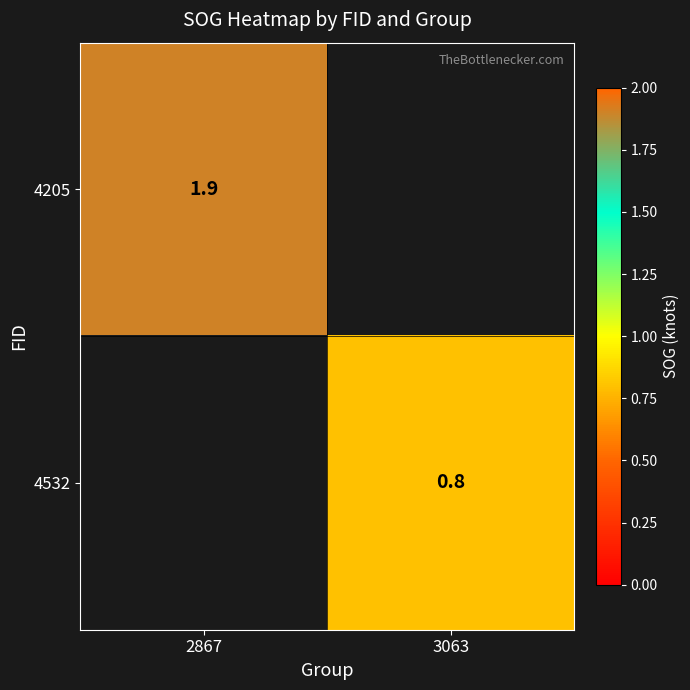

True or false: 4532 has a value of 1.4 at 3063.

False